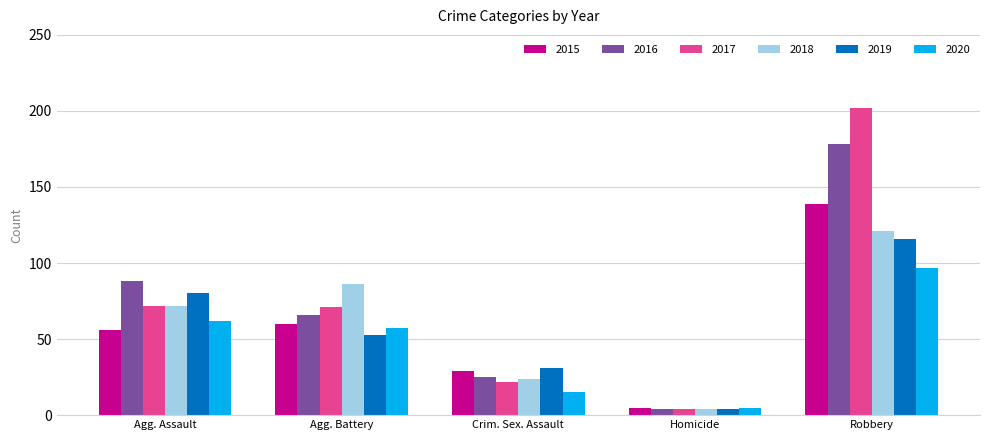

Reading left to right, what are all the values shown in this chart?

2015: 56	60	29	5	139
2016: 88	66	25	4	178
2017: 72	71	22	4	202
2018: 72	86	24	4	121
2019: 80	53	31	4	116
2020: 62	57	15	5	97